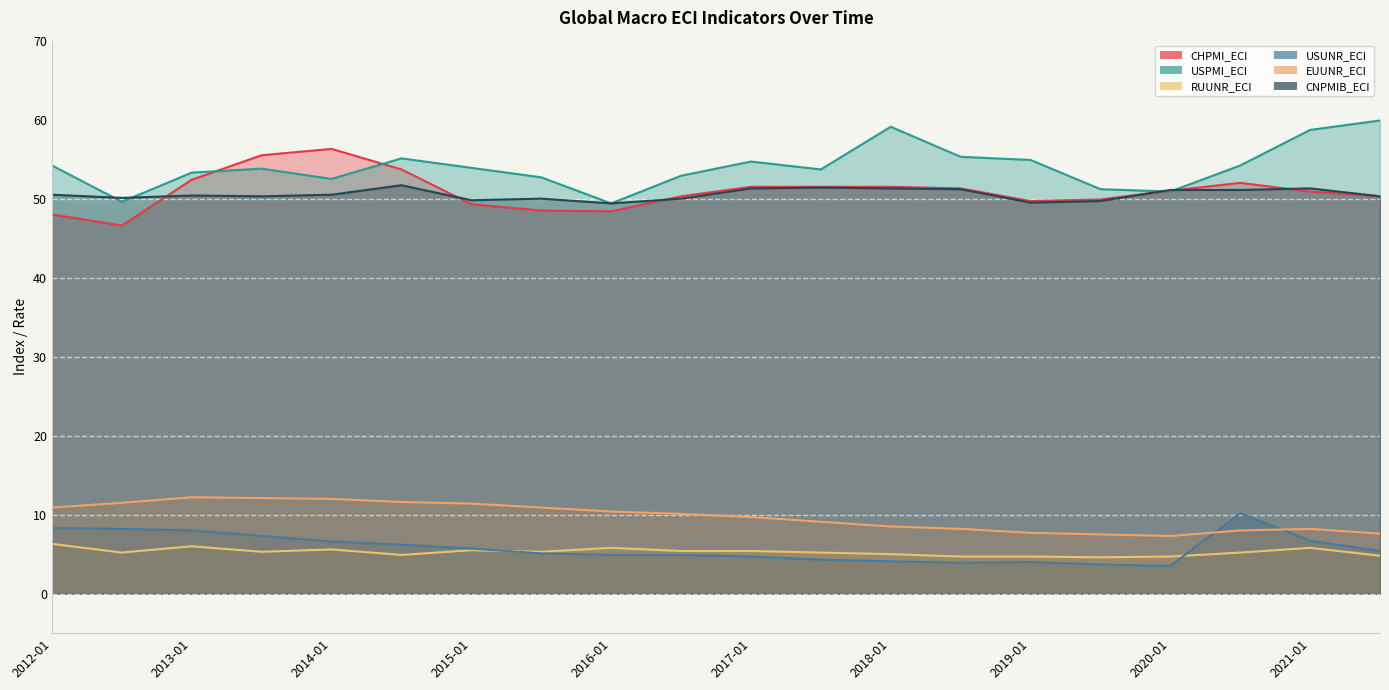

Reading left to right, what are all the values shown in this chart?

CHPMI_ECI: 48.0	46.6	52.4	55.5	56.3	53.7	49.3	48.5	48.4	50.3	51.5	51.5	51.5	51.3	49.7	49.9	51.0	52.0	50.9	50.3
USPMI_ECI: 54.2	49.6	53.3	53.8	52.5	55.1	53.9	52.7	49.4	52.9	54.7	53.7	59.1	55.3	54.9	51.2	50.9	54.2	58.7	59.9
RUUNR_ECI: 6.3	5.2	6.0	5.3	5.6	4.9	5.5	5.3	5.8	5.4	5.4	5.2	5.0	4.7	4.7	4.6	4.7	5.2	5.8	4.8
USUNR_ECI: 8.3	8.2	8.0	7.3	6.6	6.2	5.7	5.1	4.9	4.9	4.7	4.3	4.1	3.9	4.0	3.7	3.5	10.2	6.7	5.4
EUUNR_ECI: 10.9	11.5	12.2	12.1	12.0	11.6	11.4	10.9	10.4	10.1	9.7	9.1	8.5	8.2	7.7	7.5	7.3	8.0	8.2	7.6
CNPMIB_ECI: 50.5	50.1	50.4	50.3	50.5	51.7	49.8	50.0	49.4	50.0	51.3	51.4	51.3	51.2	49.5	49.7	51.1	51.1	51.3	50.3